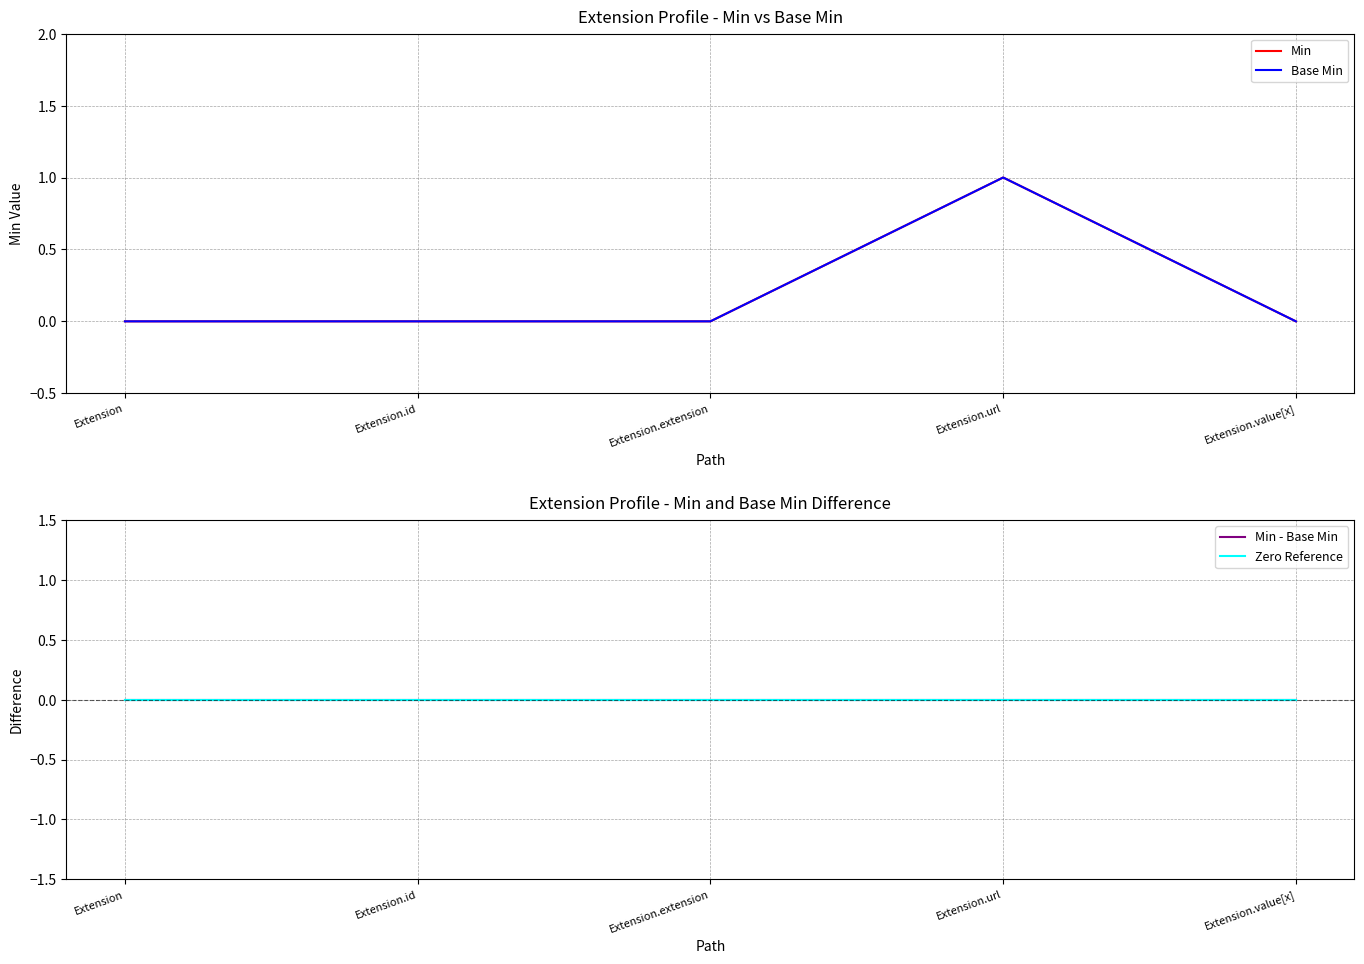

What is the label of the 2nd point from the right?

Extension.url